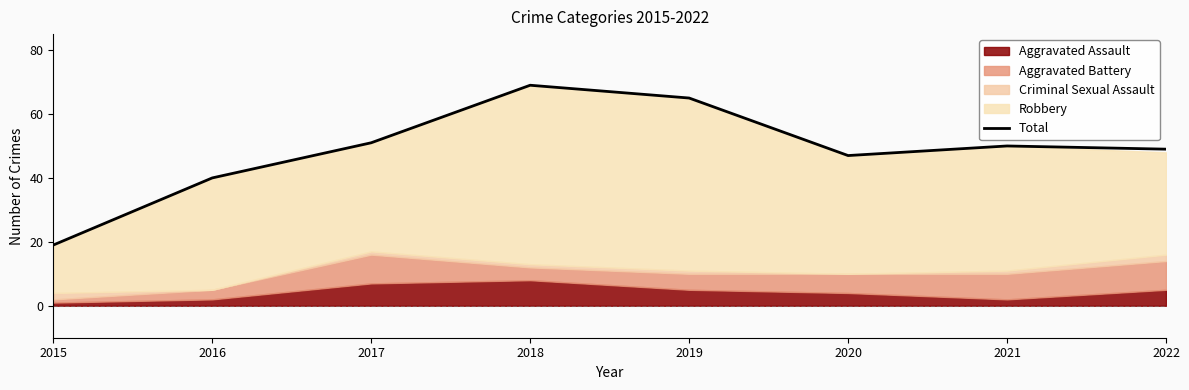

Rank the categories by value from highest to lowest.

2018, 2019, 2017, 2021, 2022, 2020, 2016, 2015